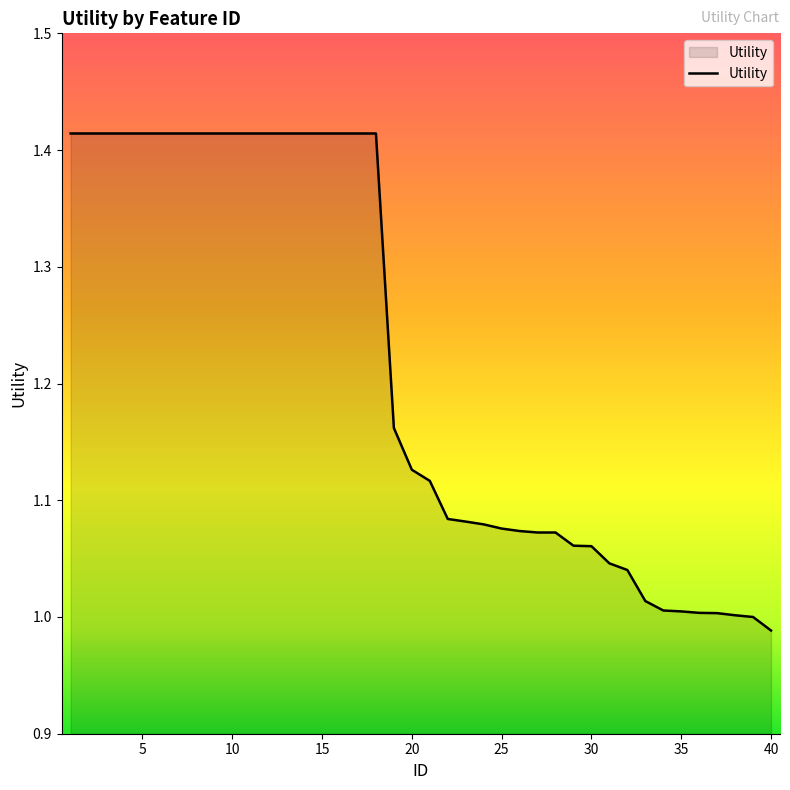

What is the difference between the maximum and minimum values?

0.4